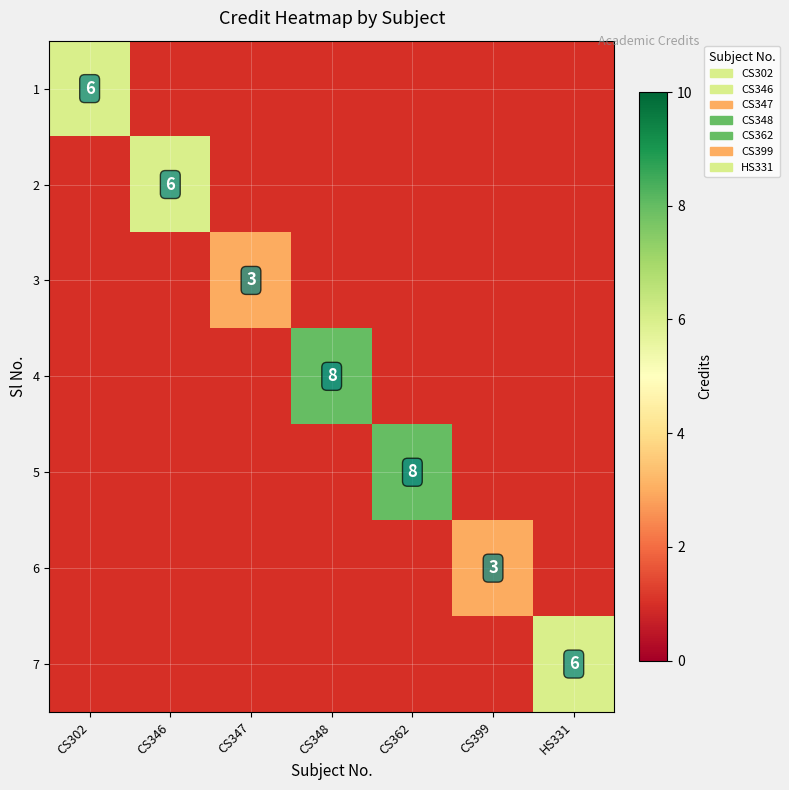

How many series are shown in this chart?

7